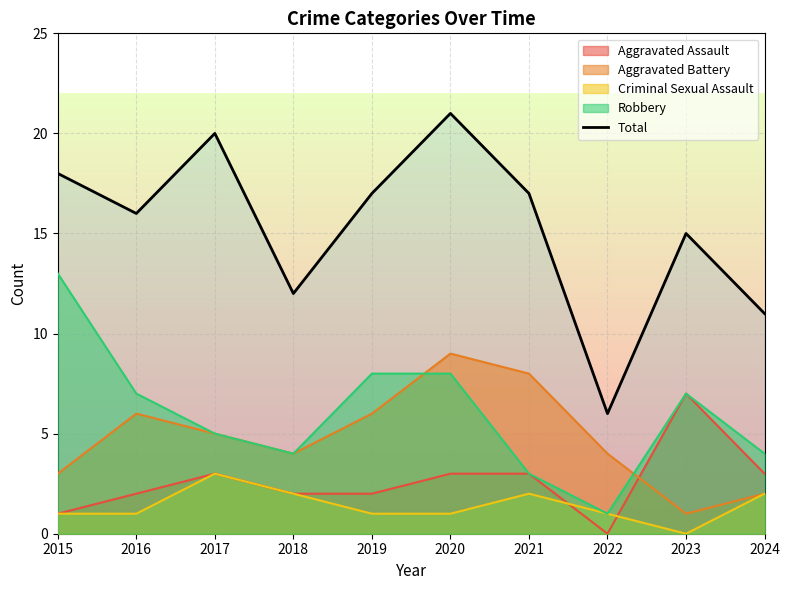

Which label corresponds to the smallest value in the chart?

2022